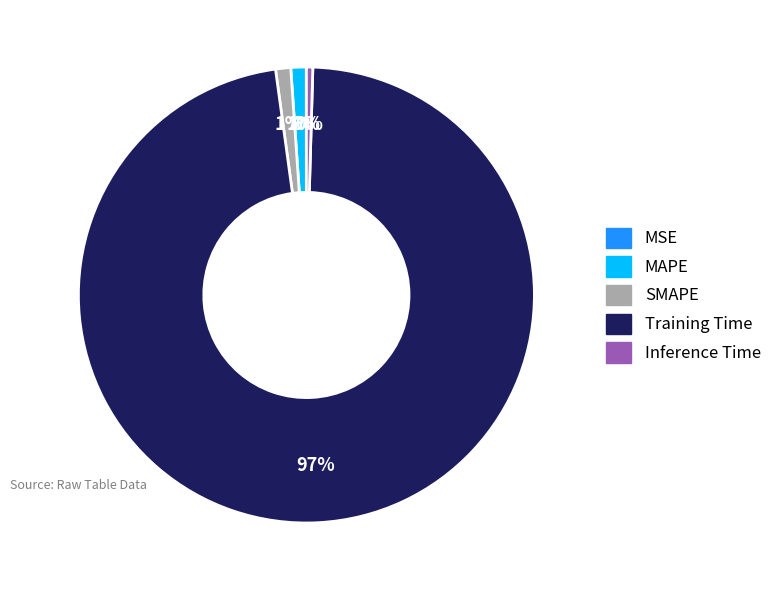

True or false: SMAPE accounts for 1% of the total.

True